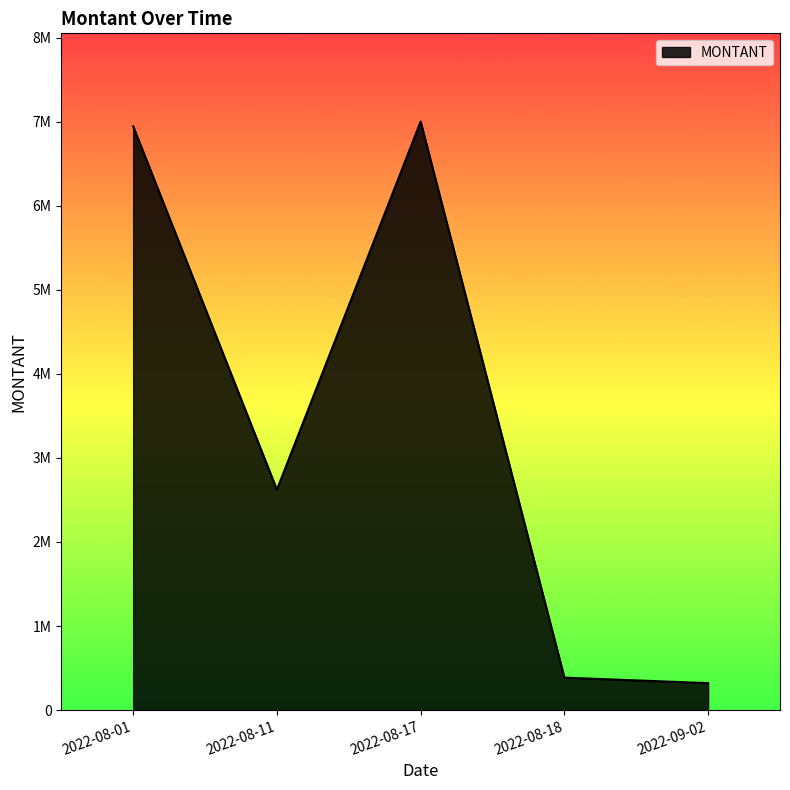

Reading left to right, list all the values displayed in this chart.

6944521	2621843	7000000	386267	320729